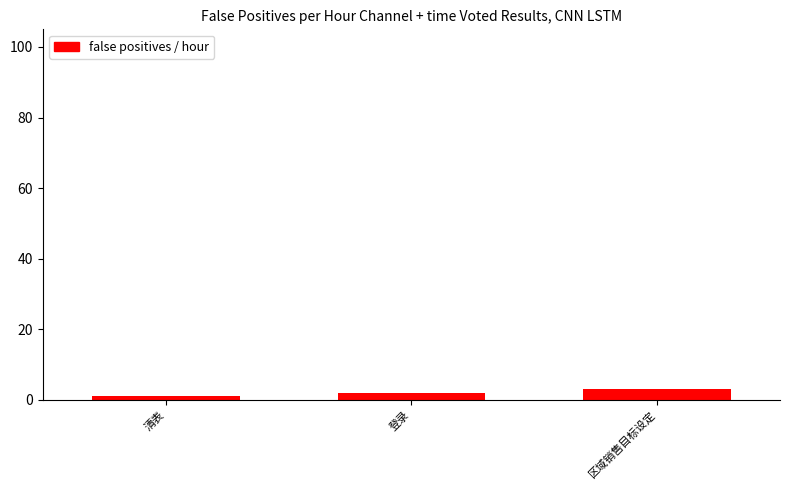

List the labels in order of value, largest first.

区域销售目标设定, 登录, 清表